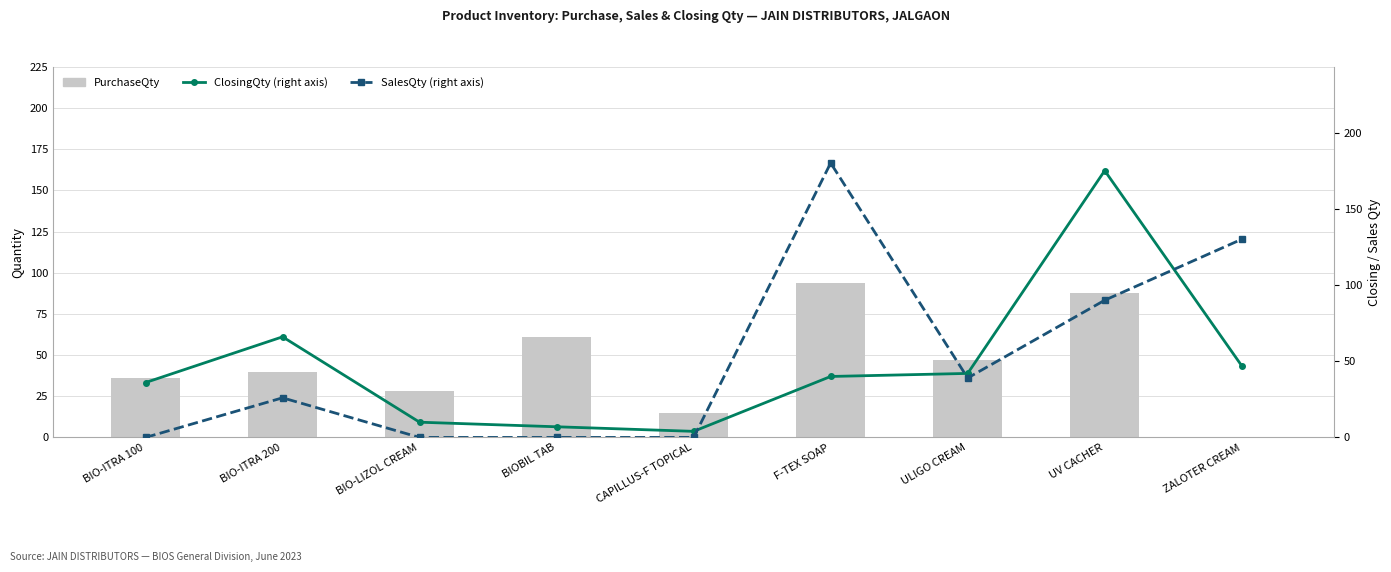

How many groups of bars are there?

9